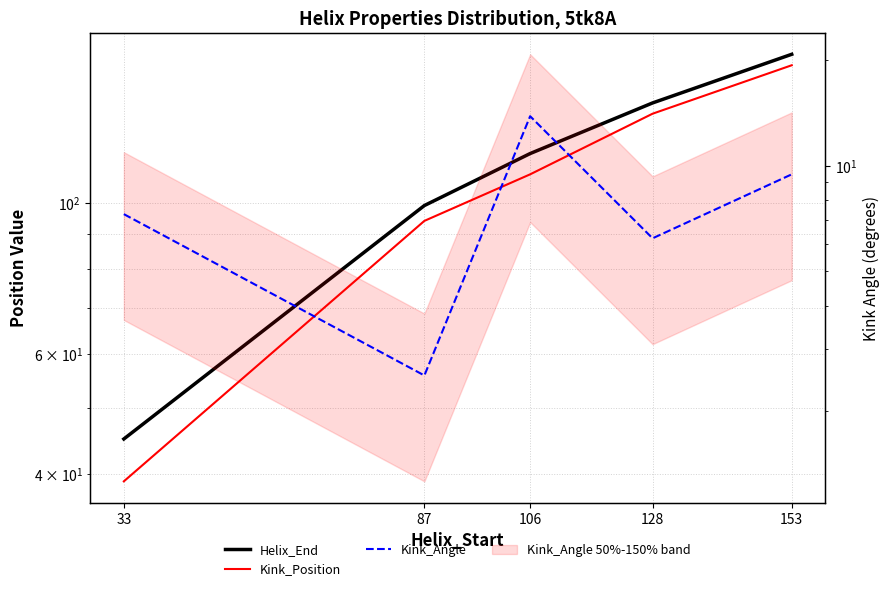

Rank the series by their maximum value, from highest to lowest.

Helix_End, Kink_Position, Kink_Angle